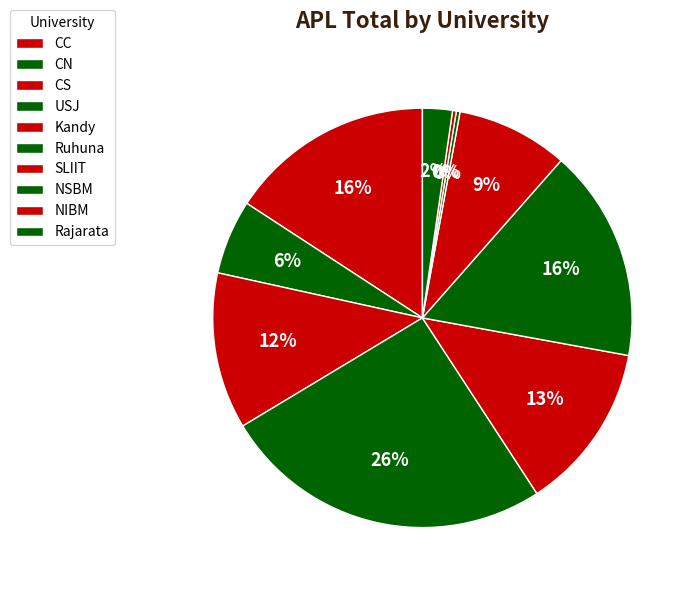

How many slices are in this pie chart?

10